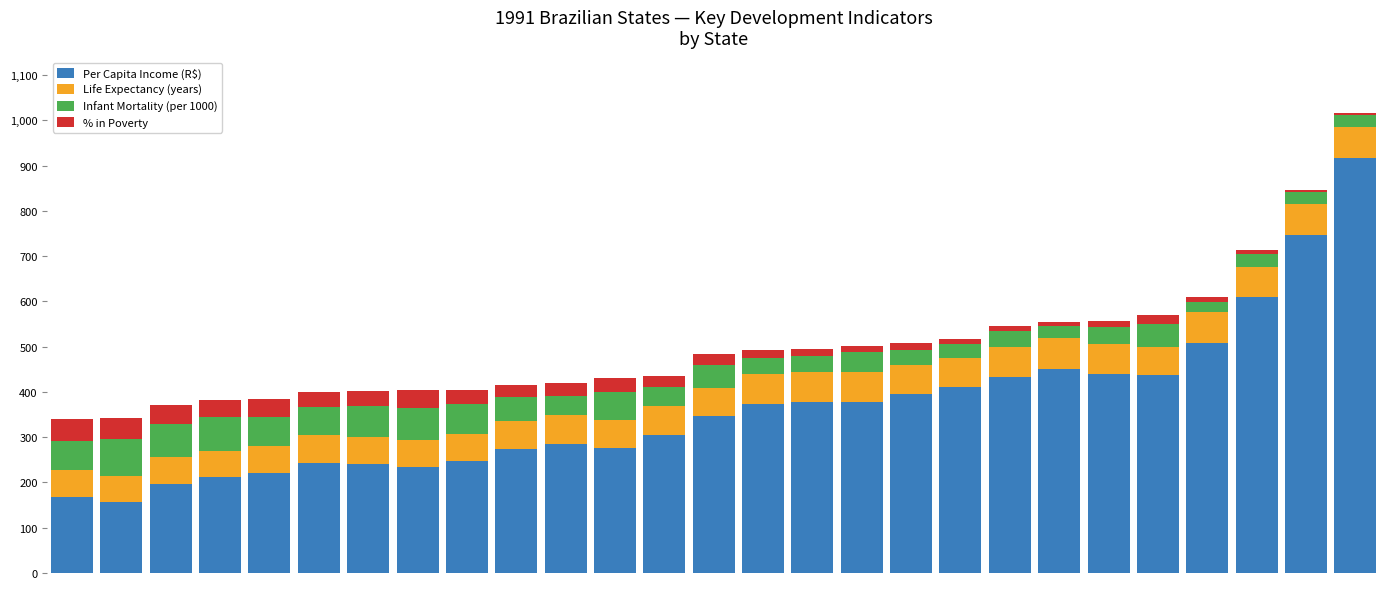

What are all the series names shown in the legend?

Per Capita Income (R$), Life Expectancy (years), Infant Mortality (per 1000), % in Poverty